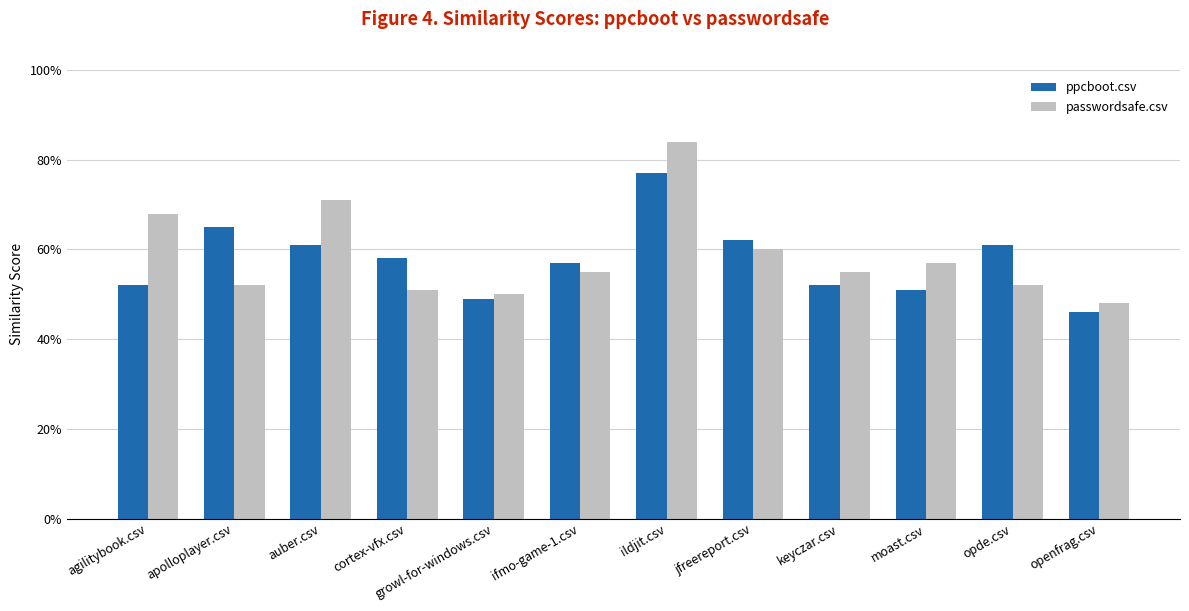

Which has a higher value, ifmo-game-1.csv or openfrag.csv?

ifmo-game-1.csv